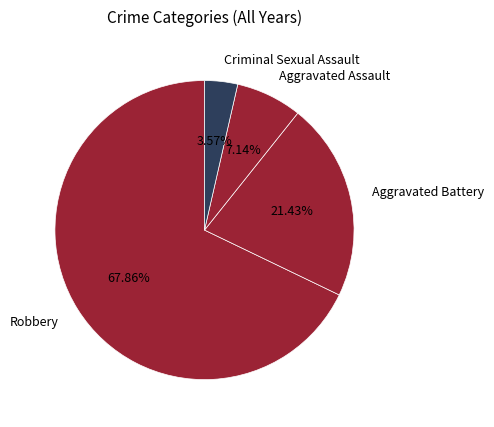

What is the ratio of the value at Aggravated Assault to the value at Criminal Sexual Assault?

2.0